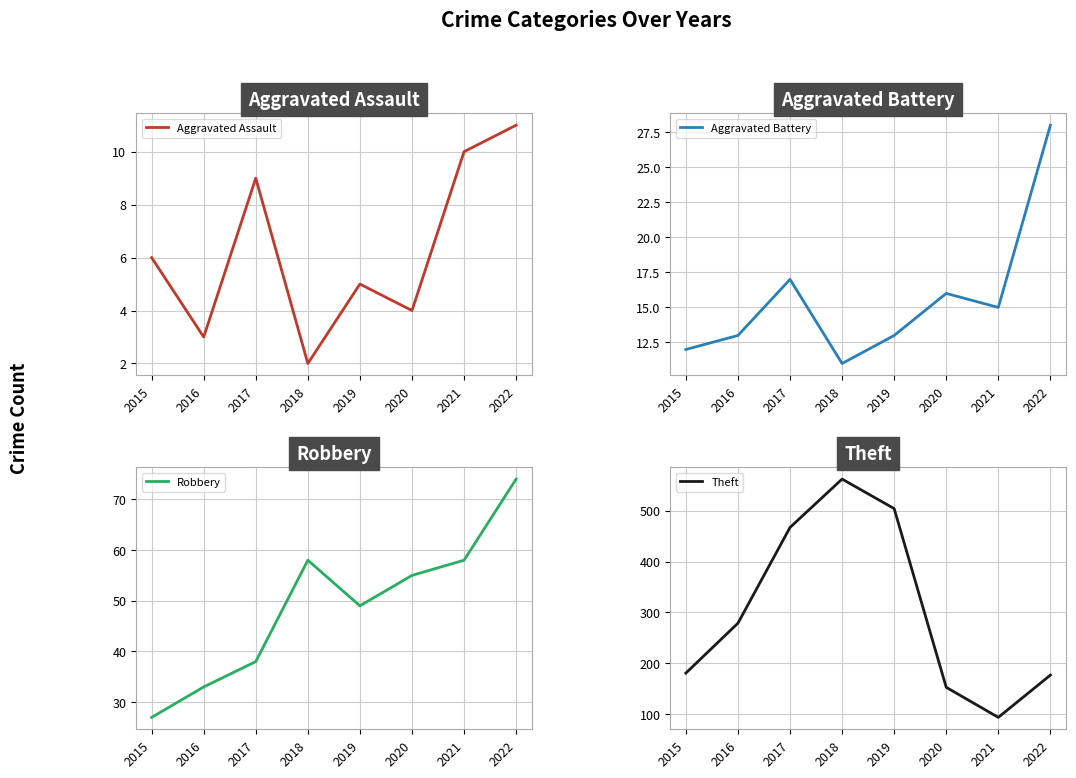

How many categories are shown in the chart?

8